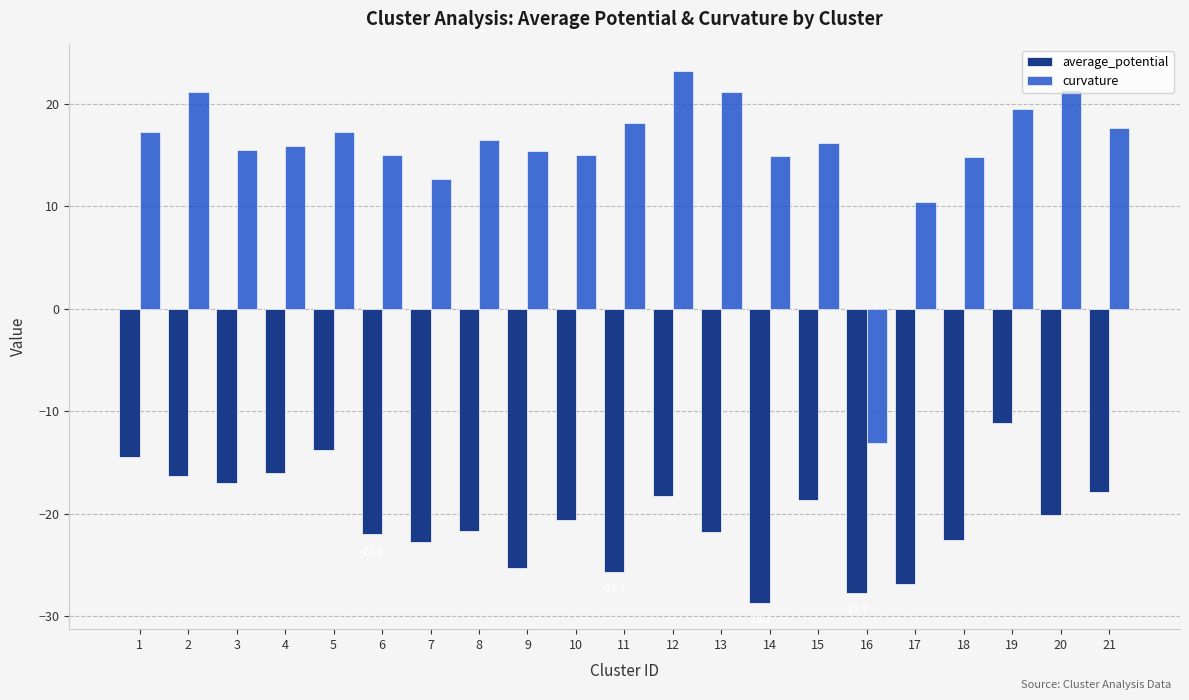

Count the number of data series in this chart.

2